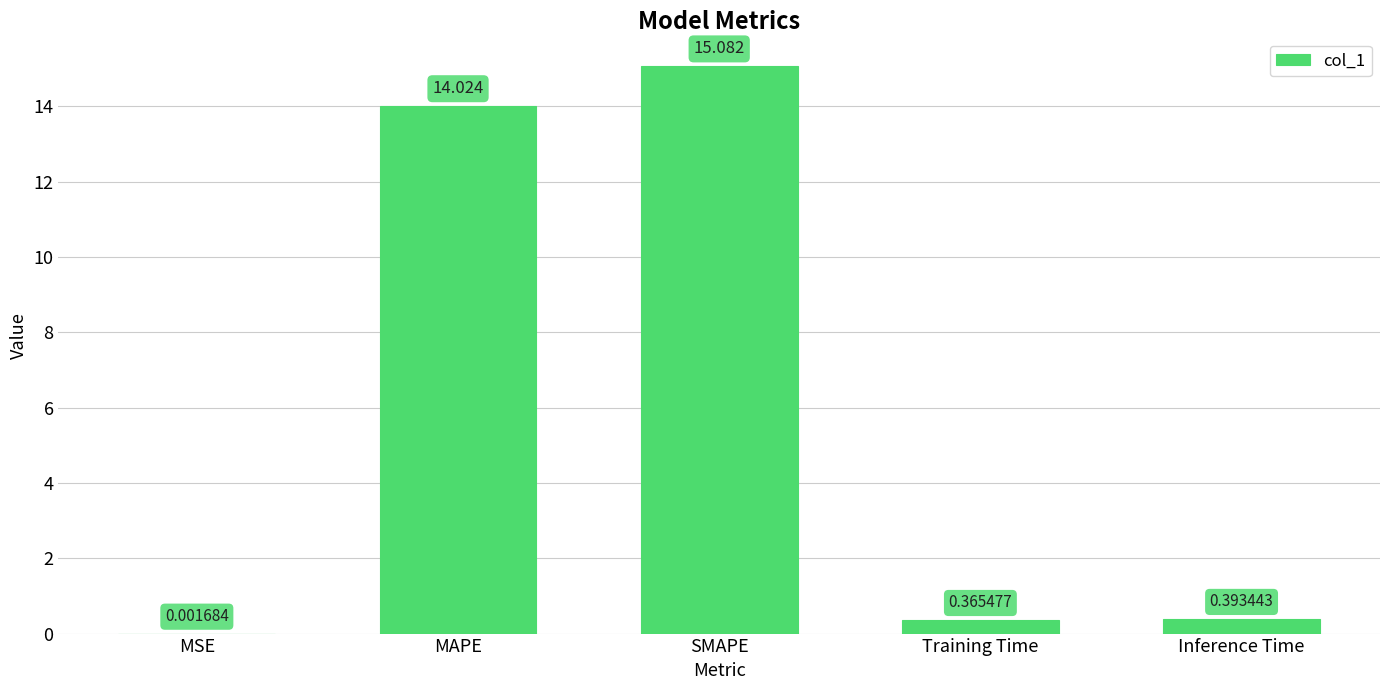

At which category does the chart reach its peak across all series?

SMAPE